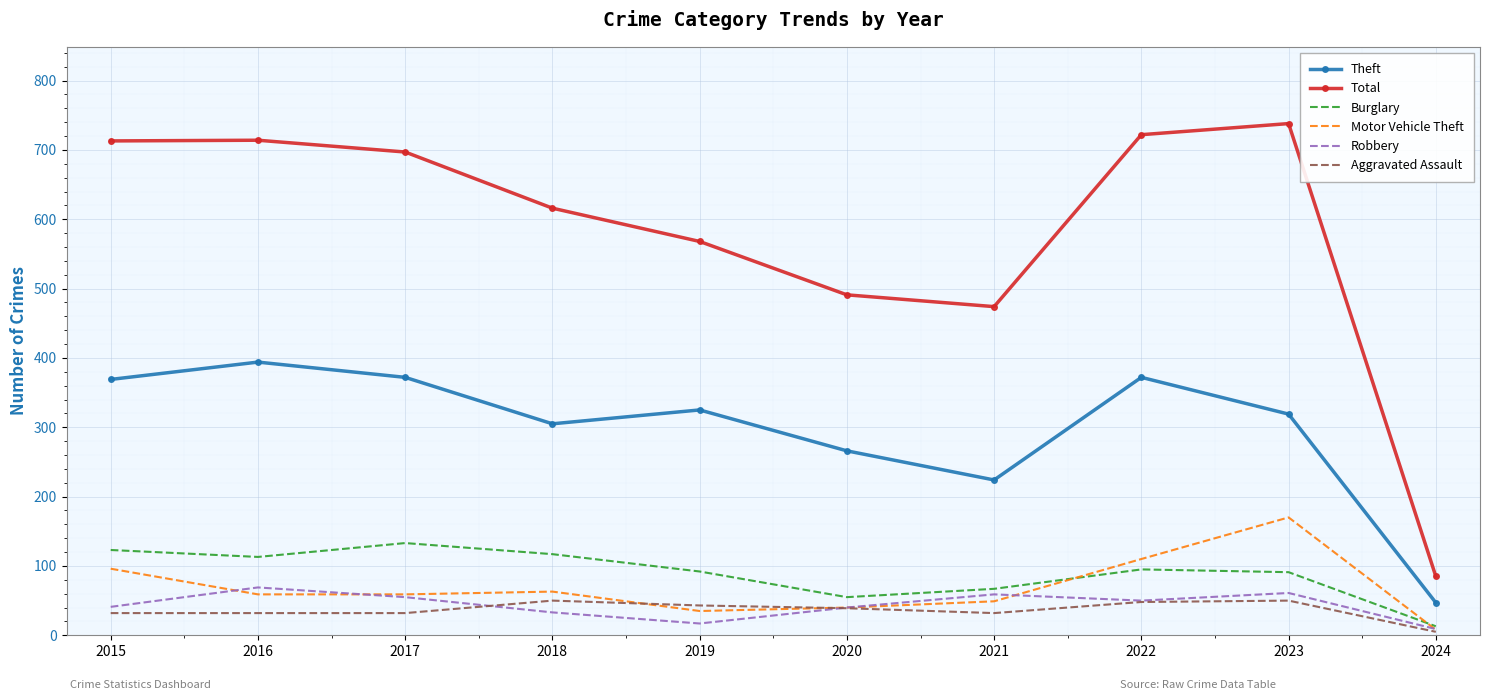

Which label corresponds to the smallest value in the chart?

2024